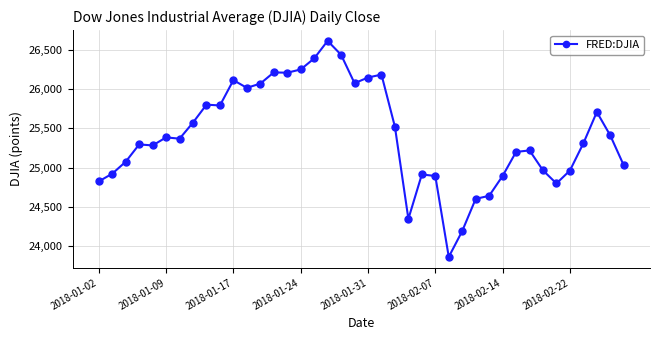

What is the minimum value shown in the chart?

23860.5